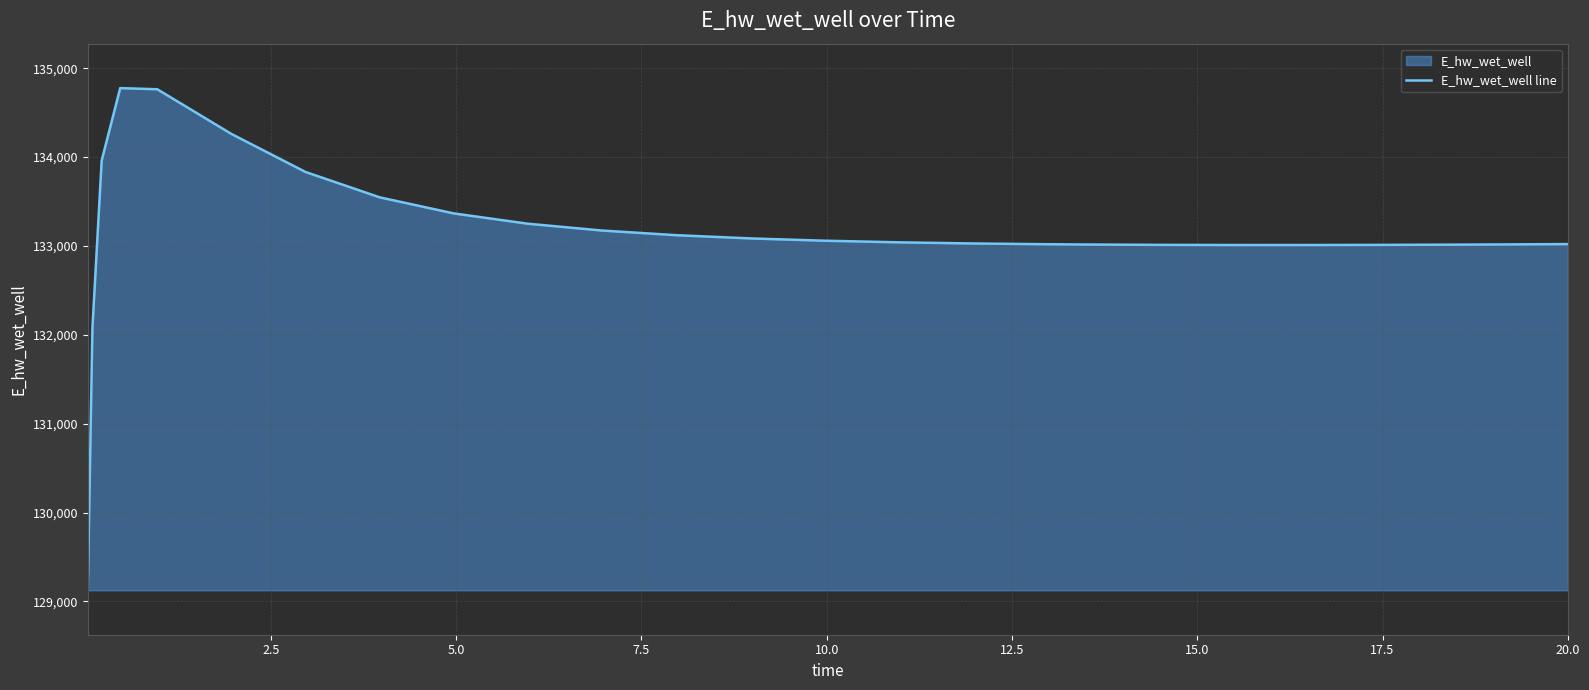

What is the smallest value displayed?

129125.6